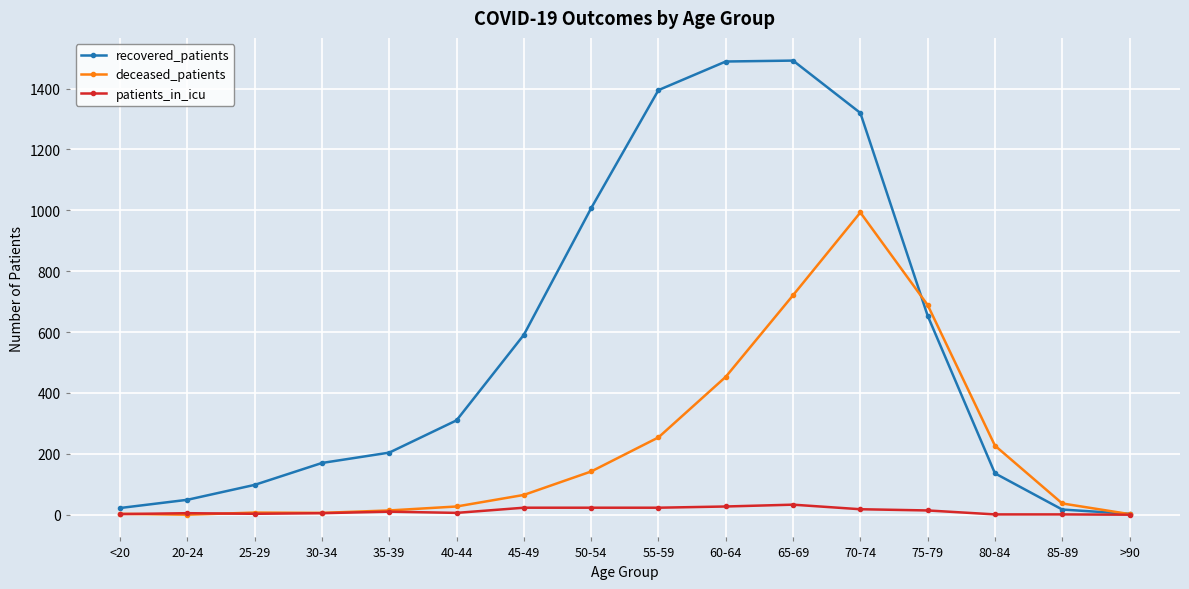

What is the label of the 4th point from the right?

75-79